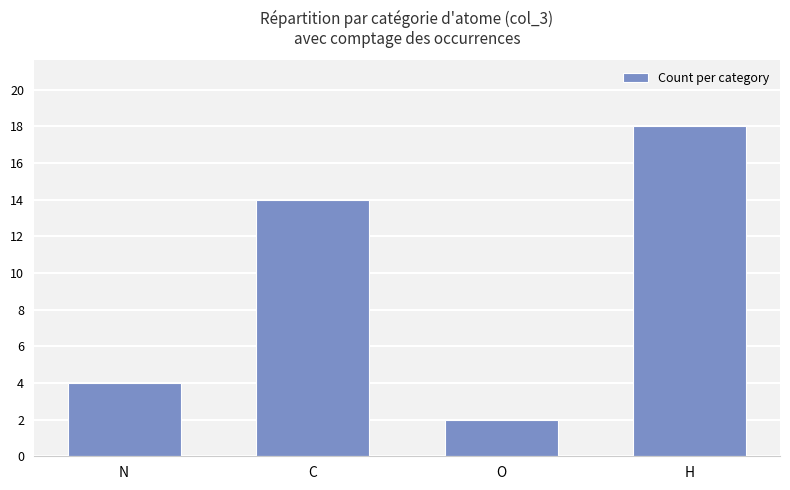

What is the change in value from C to H?

+4